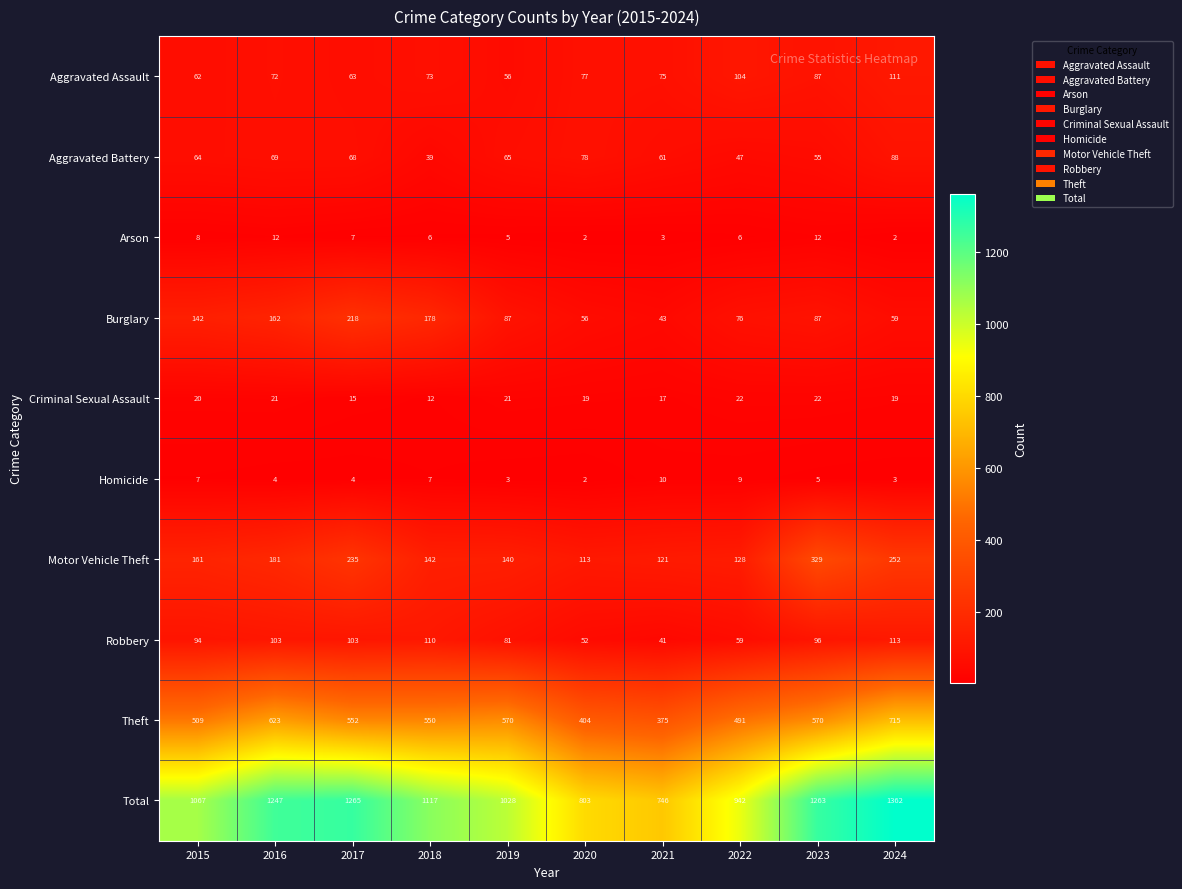

Which category has the highest value across all series?

2024